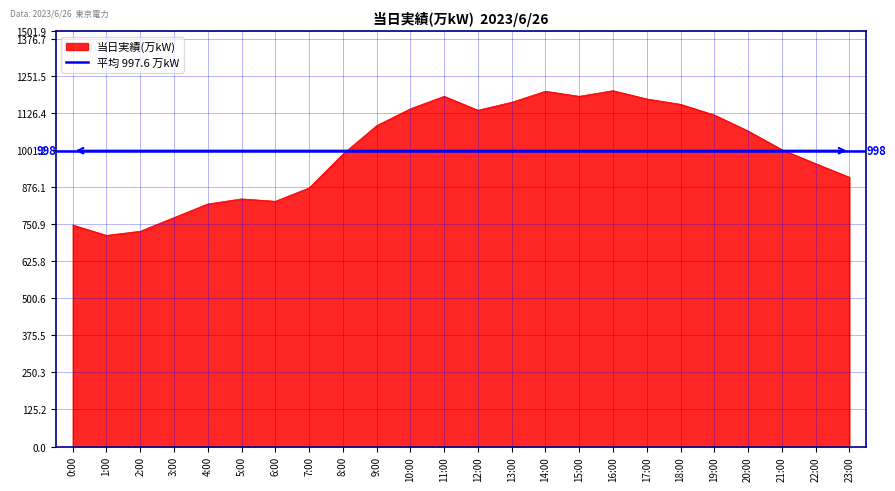

Where is the first local minimum?

1:00